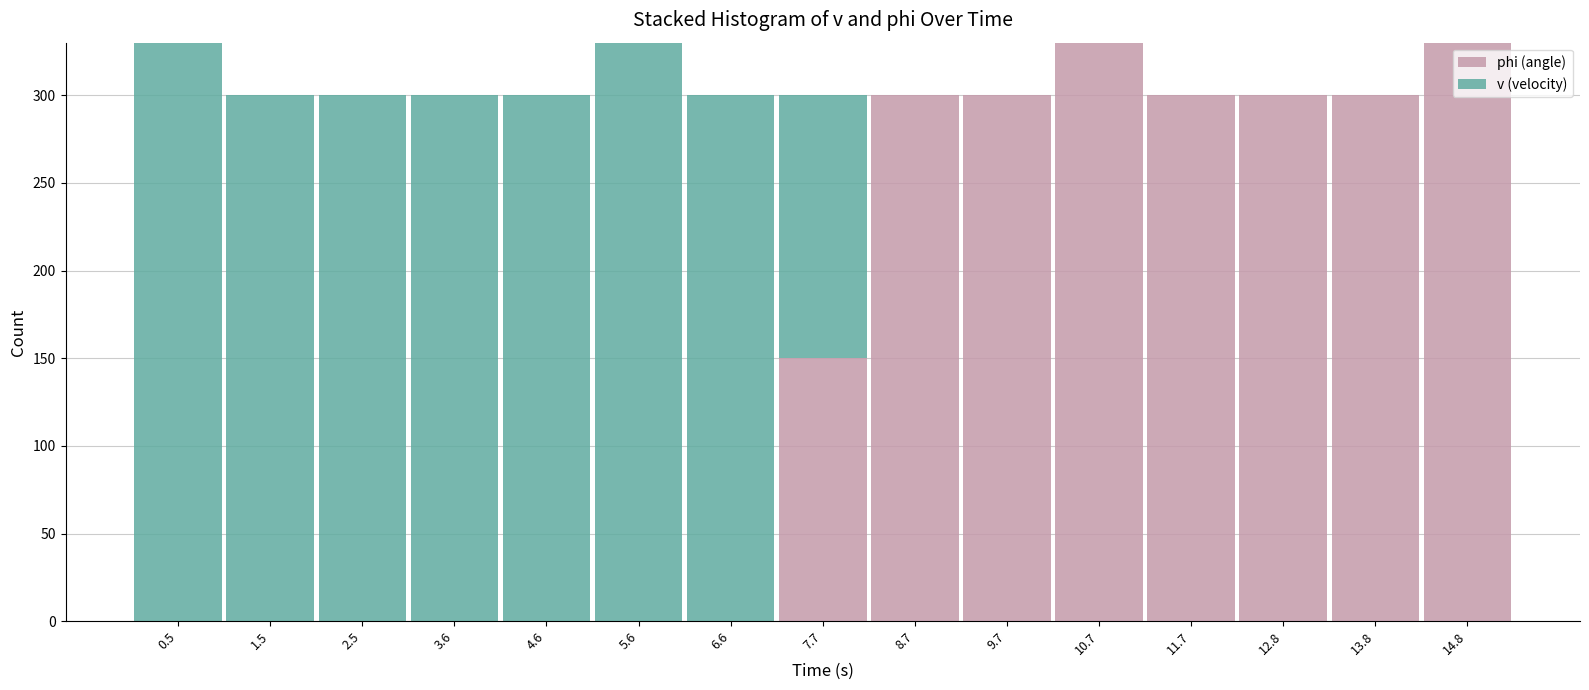

Reading right to left, list the values for the phi (angle) series.

14.8=330	13.8=300	12.8=300	11.7=300	10.7=330	9.7=300	8.7=300	7.7=150	6.6=0	5.6=0	4.6=0	3.6=0	2.5=0	1.5=0	0.5=0